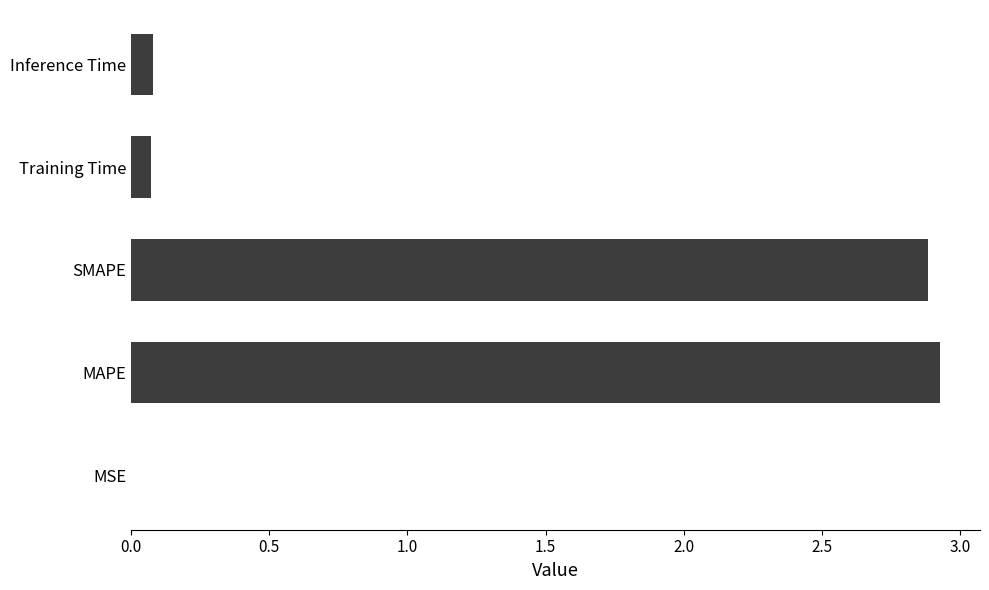

Which has a higher value, MSE or SMAPE?

SMAPE